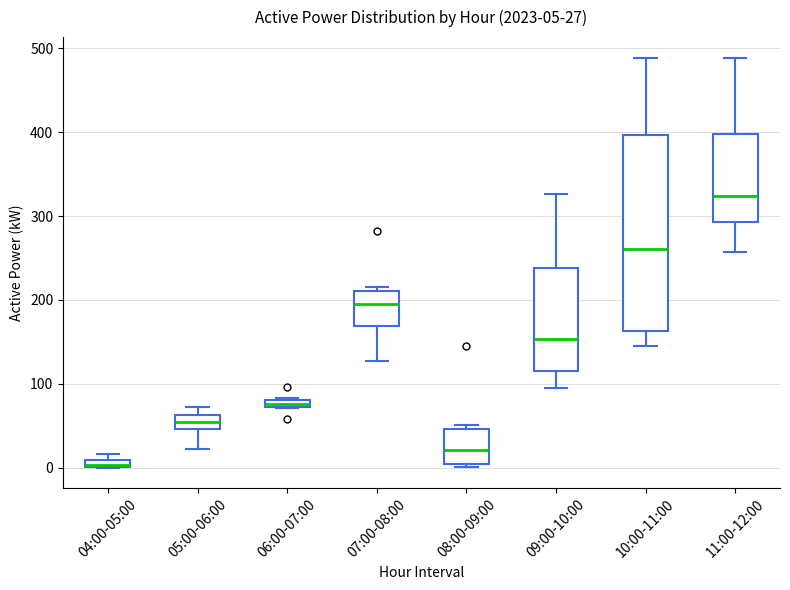

Which box has the lowest median line?

04:00-05:00